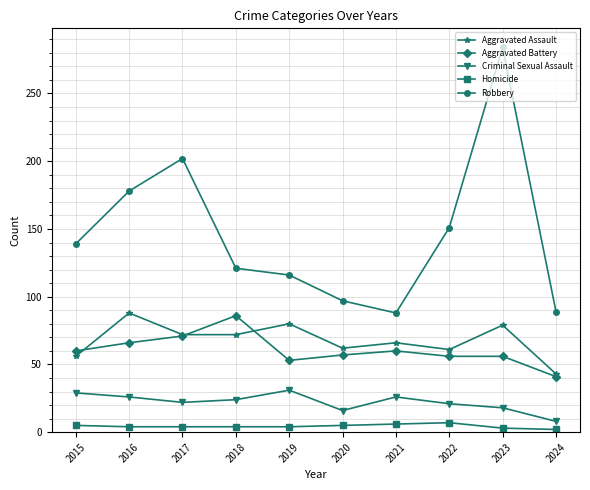

How many categories are shown in the chart?

10